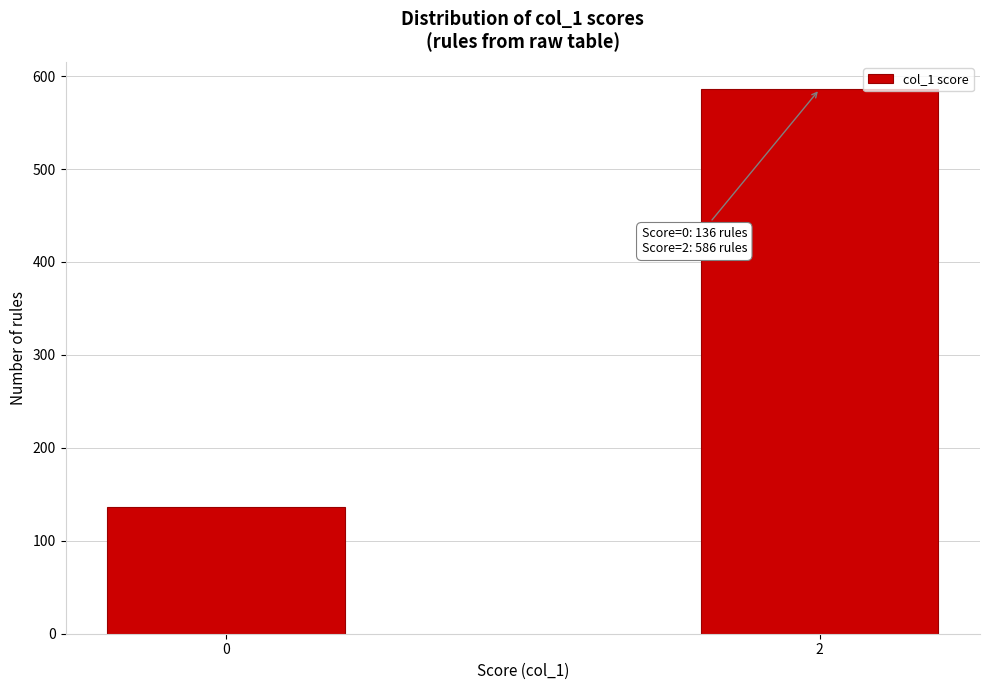

Reading right to left, extract all data points from this chart.

2=586	0=136